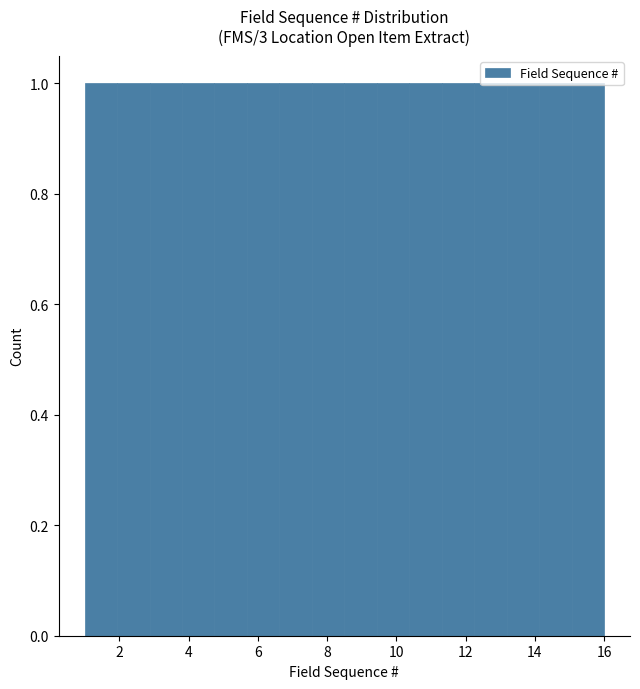

How tall is the bar that spans 4.8 to 5.6 on the x-axis? Neither the bar edges nor the heights are printed on the chart, so give them approximately, as read against the axes.

1